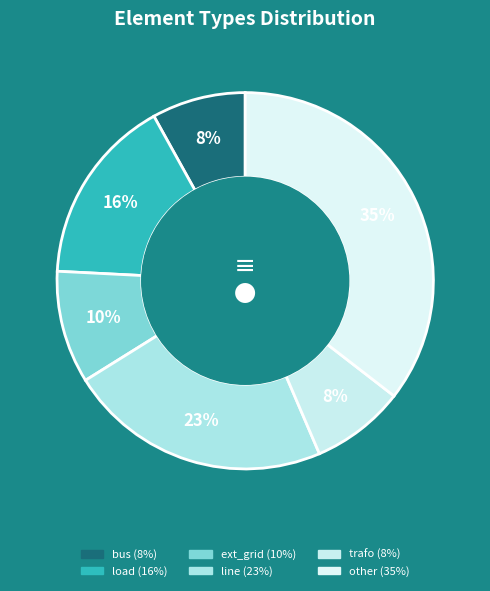

Which slice is the smallest?

bus